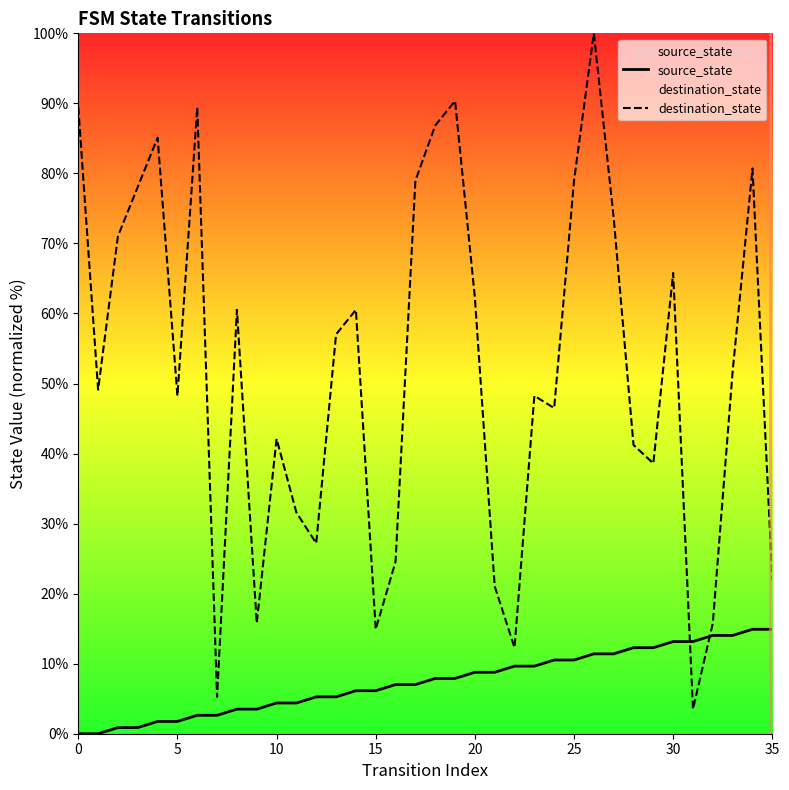

What value does the source_state series have at 22?

9.6